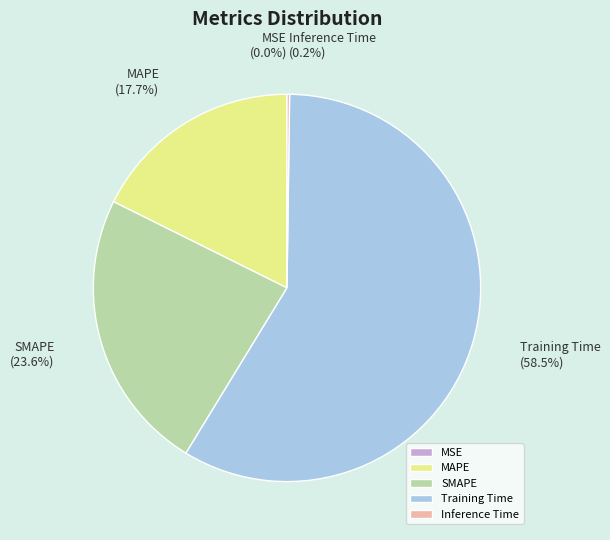

Is Training Time the majority of the pie?

Yes